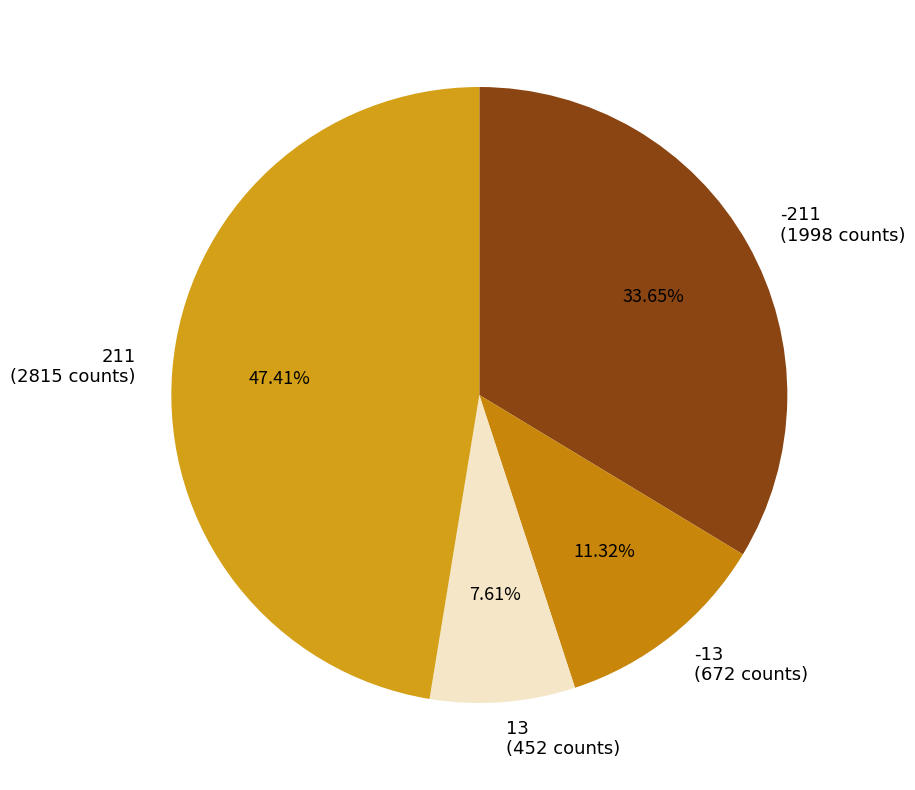

Count the number of slices in the pie.

4